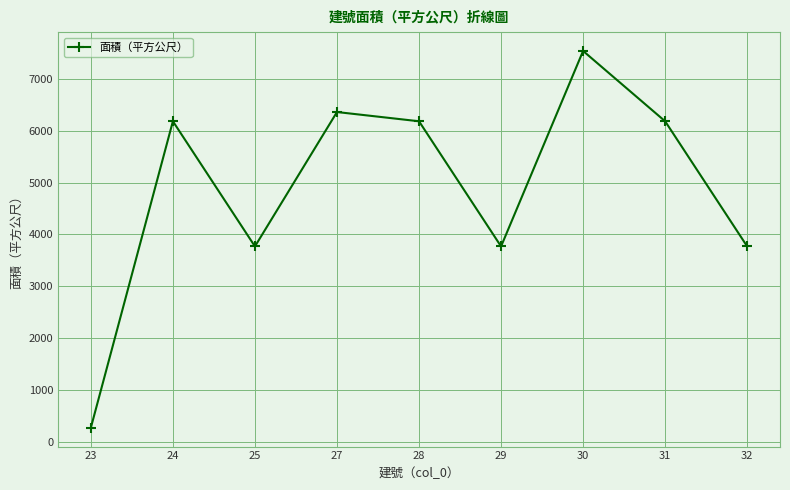

The value at 31 is 4304.6. True or false?

False